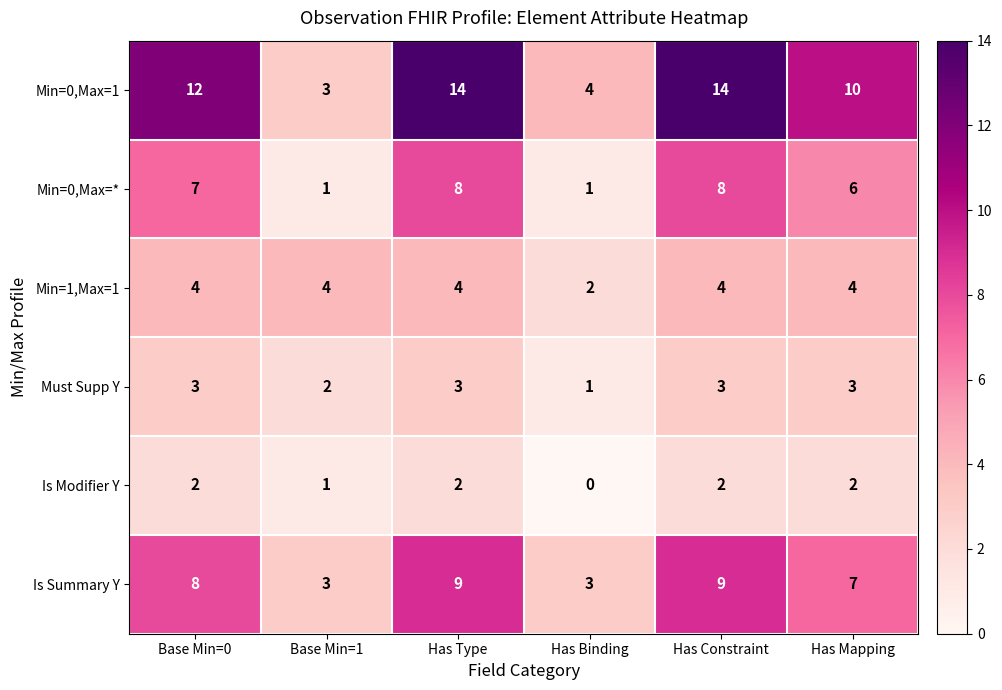

Count the Must Supp Y values in the range 2 to 3.

5